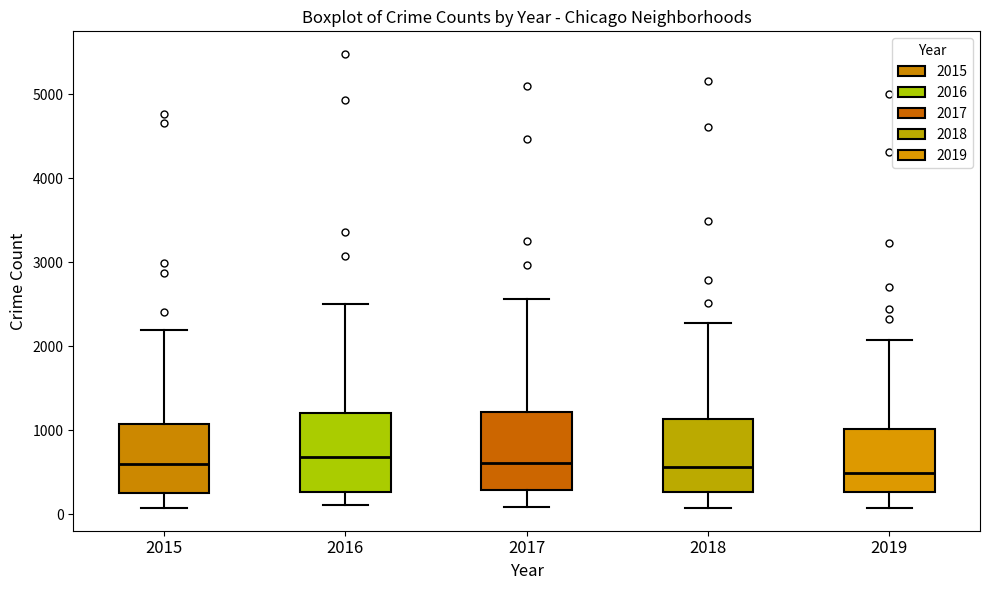

Where does the upper whisker of the box at x = 2019 end on the y-axis? The values are not printed on the chart, so give them approximately, as read against the axis.

2100